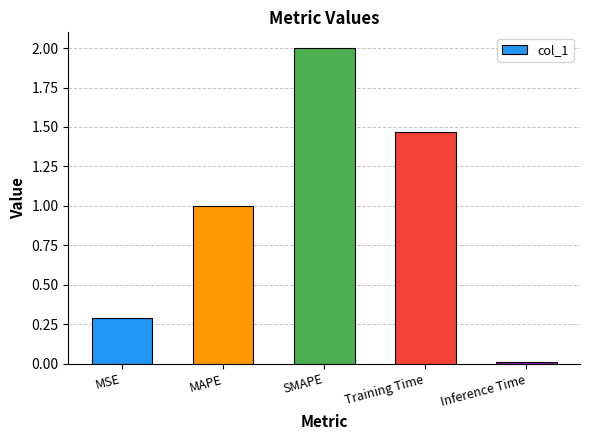

How many series are shown in this chart?

1